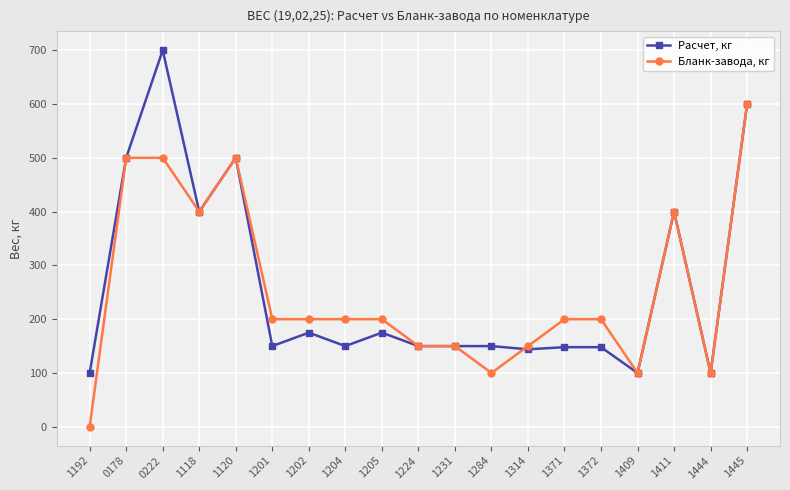

What value does the Бланк-завода, кг series have at 1409?

100